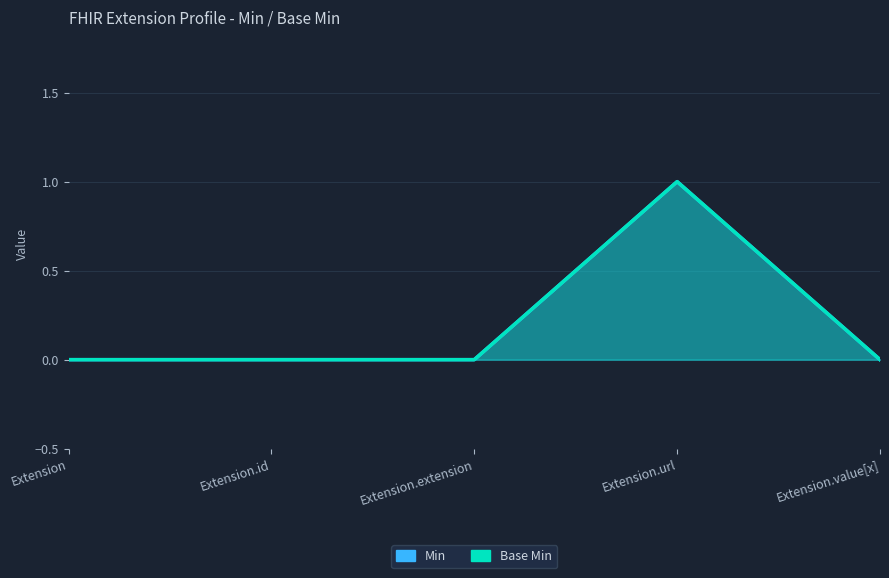

Reading left to right, list all the values displayed in this chart.

Min: Extension=0	Extension.id=0	Extension.extension=0	Extension.url=1	Extension.value[x]=0
Base Min: Extension=0	Extension.id=0	Extension.extension=0	Extension.url=1	Extension.value[x]=0